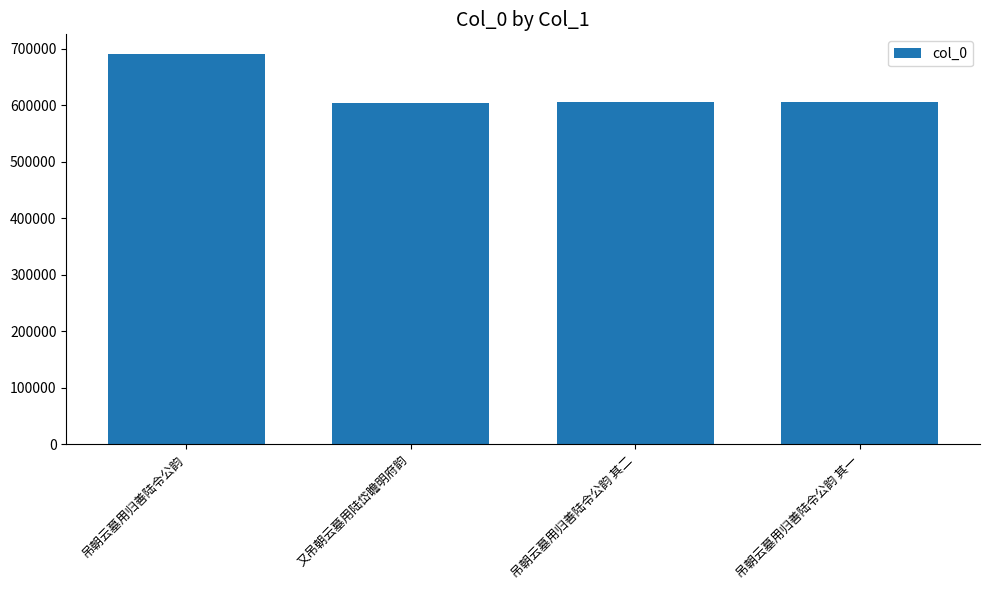

What is the sum of all values?

2505150